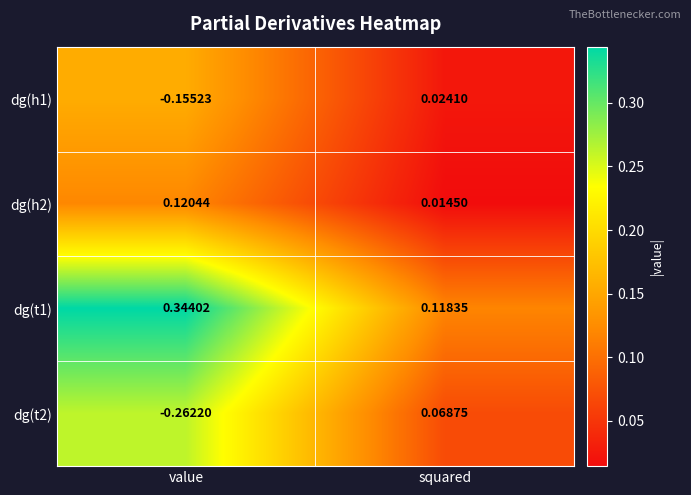

Where is dg(t1) nearest to the value 0?

squared